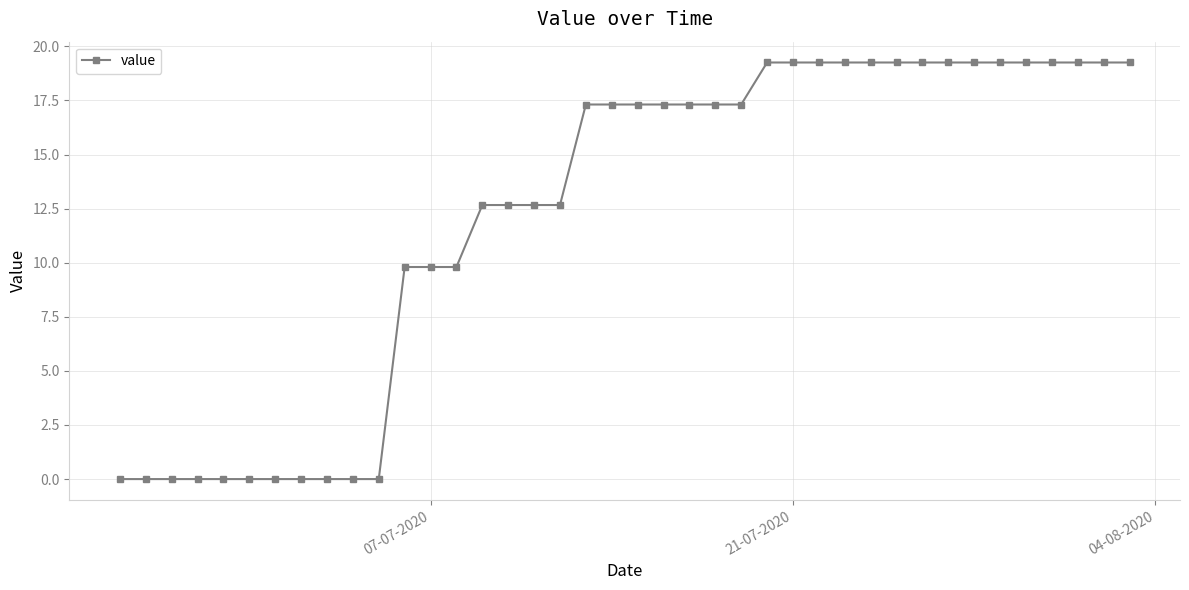

What is the sum of all values?

490.1